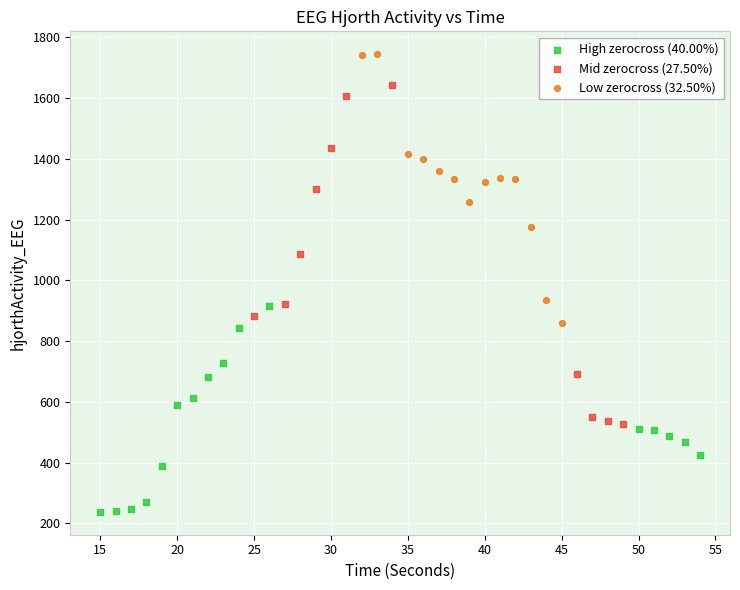

Which series reaches the minimum Y coordinate?

High zerocross (40.00%)